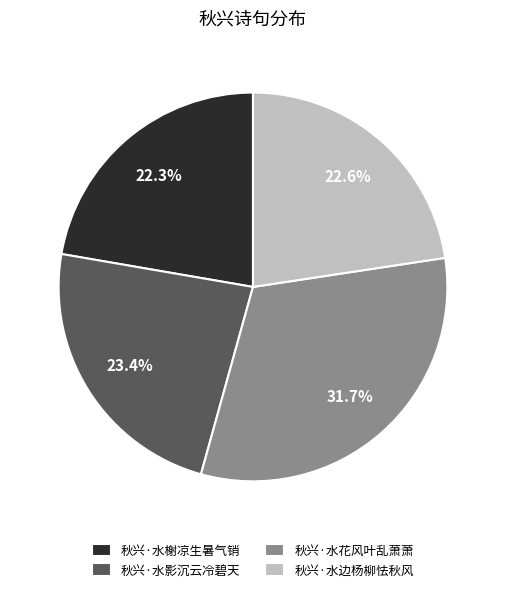

True or false: 秋兴·水榭凉生暑气销 accounts for 17% of the total.

False